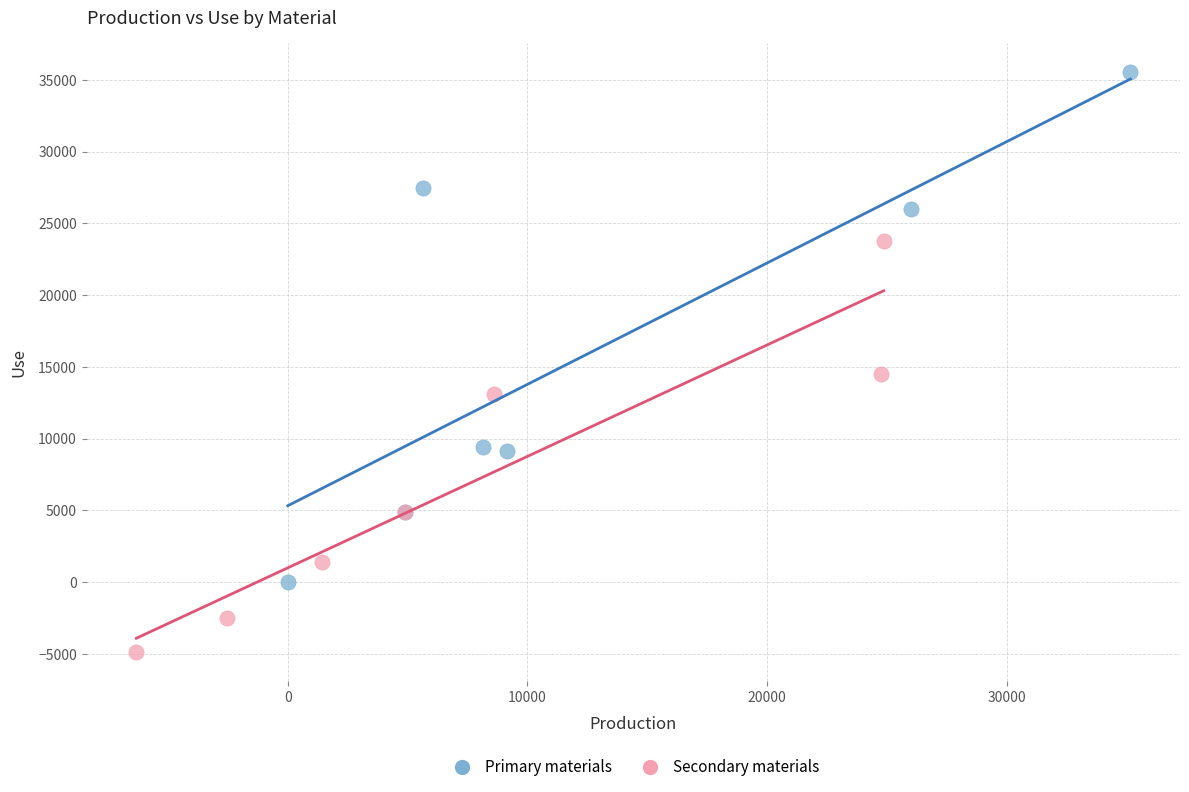

Which series has the largest Y range (max minus min)?

Primary materials